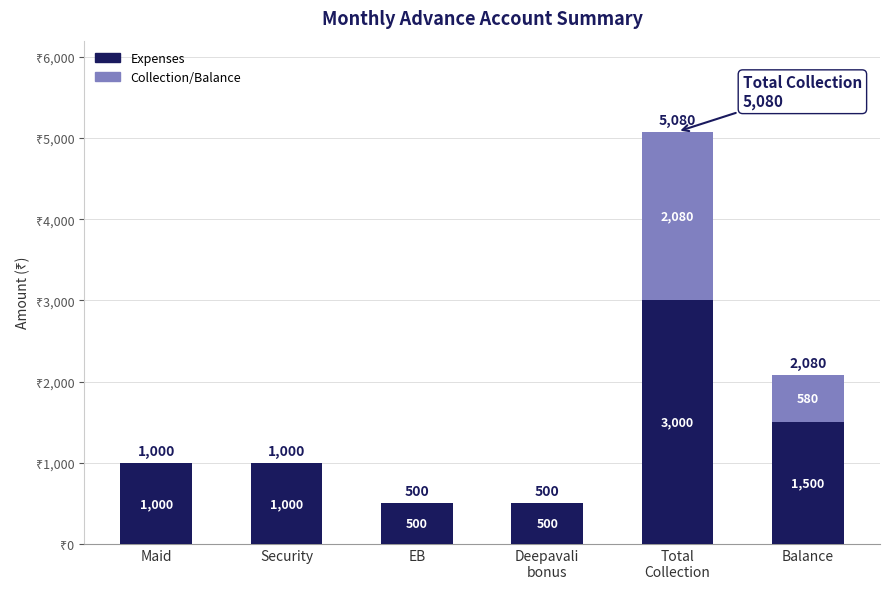

Is it true that Expenses equals 1000 at Security?

True